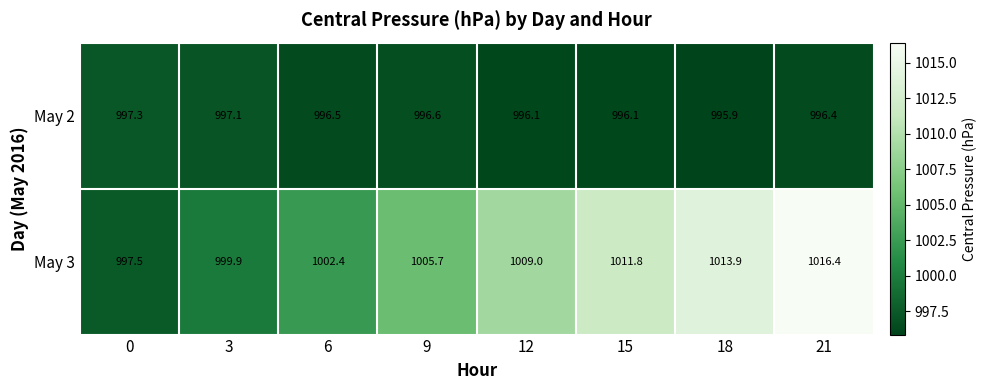

What is the difference between the second highest and minimum values in the May 3 series?

16.4